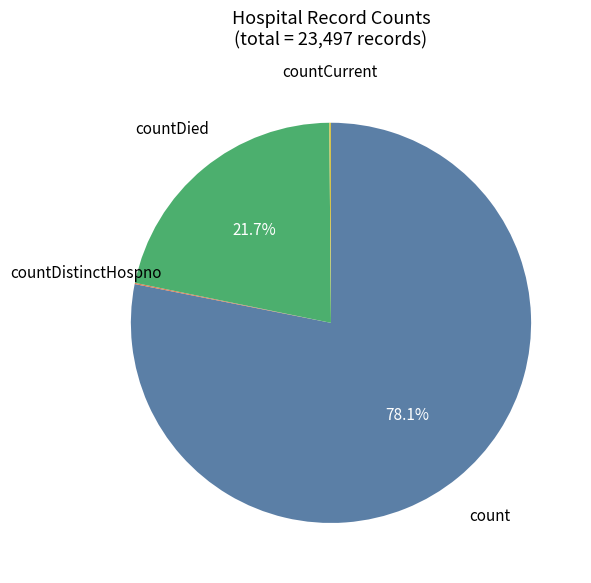

Does any single category account for the majority?

Yes